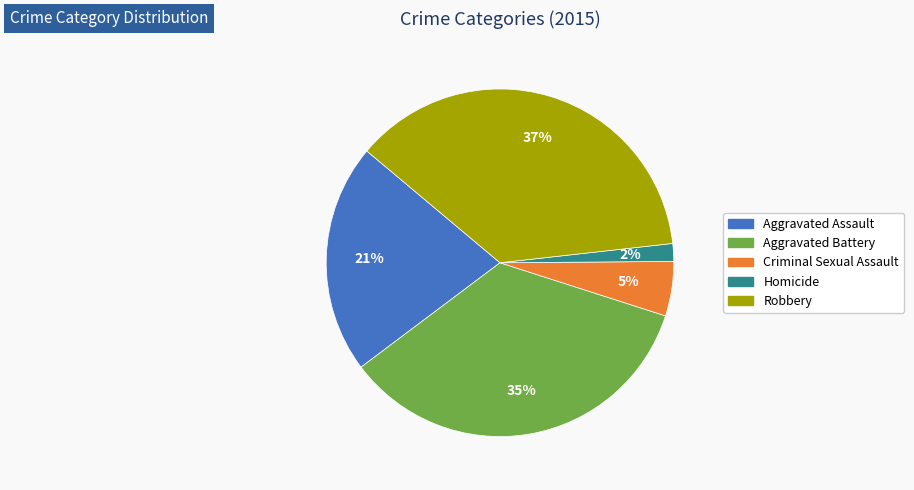

Combined, do Aggravated Battery and Criminal Sexual Assault account for over 50%?

No